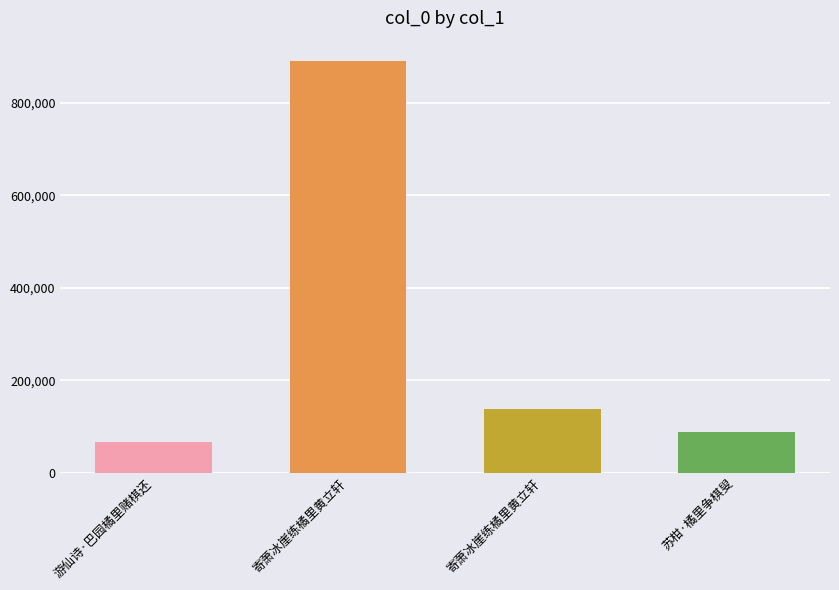

What is the sum of the values at 游仙诗·巴园橘里赌棋还 and 寄萧冰崖练橘里黄立轩?

955410